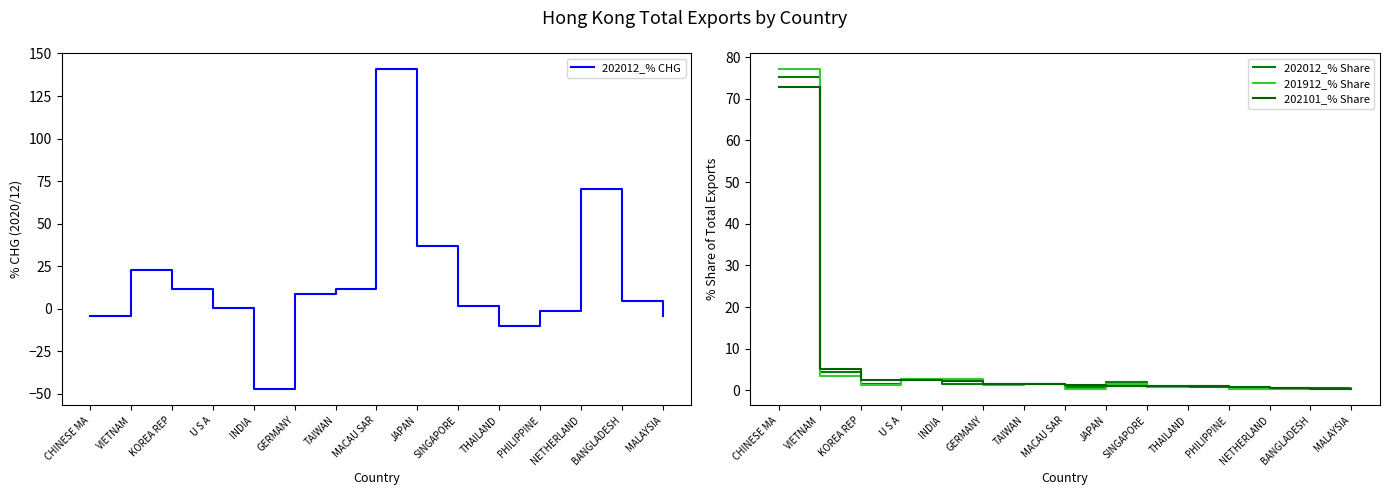

What is the label of the 4th point from the right?

PHILIPPINE